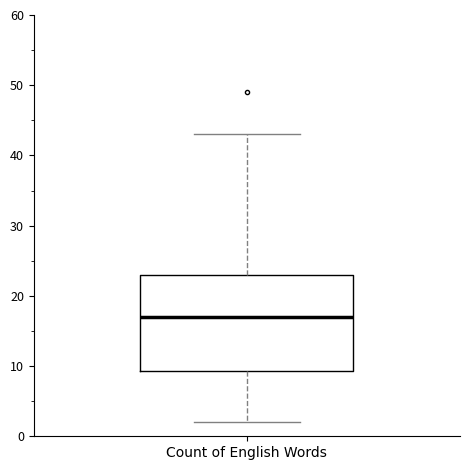

Transcribe this box plot: give where the median line is, the range the box spans, and where the two whiskers end, as read against the y-axis. The values are not printed on the chart, so give them approximately, as read against the axis.

median 17, box 9 to 23, whiskers 2 to 43